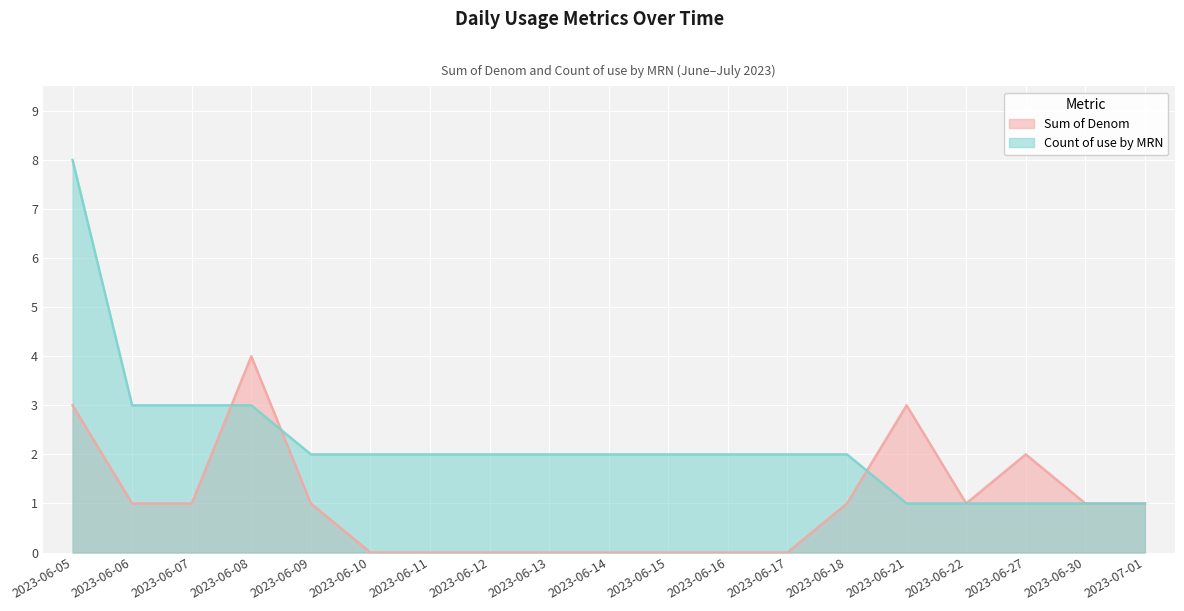

How many data points does each series have?

19